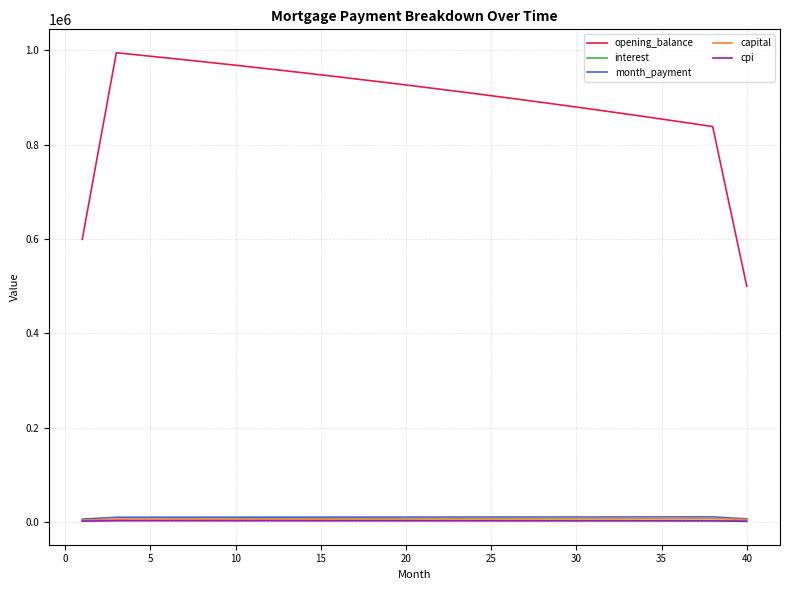

Which series has the largest range (max minus min)?

opening_balance